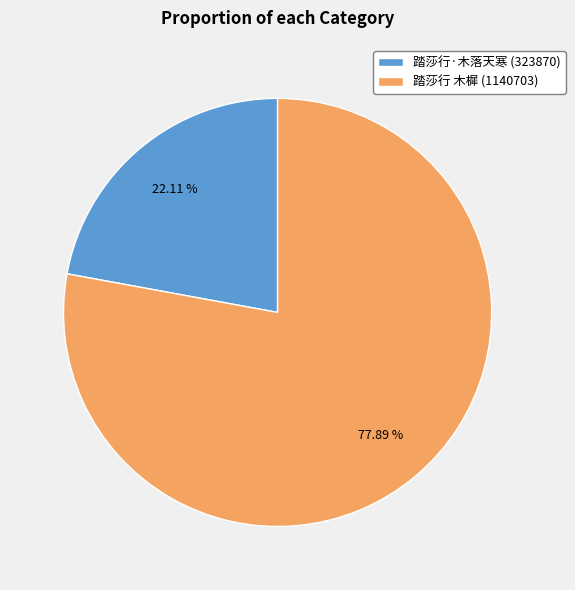

To the nearest percent, what portion does 踏莎行·木落天寒 represent?

22%